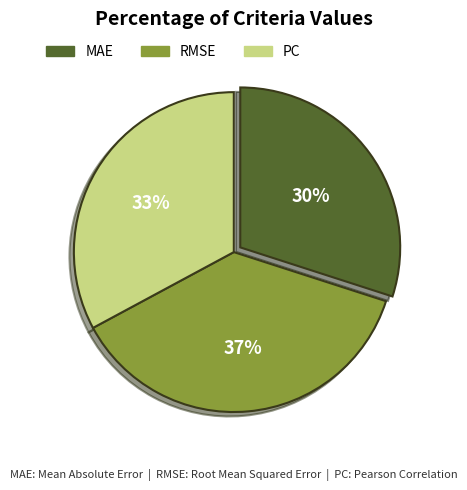

To the nearest percent, what is the difference between the largest and smallest slice percentages?

7%